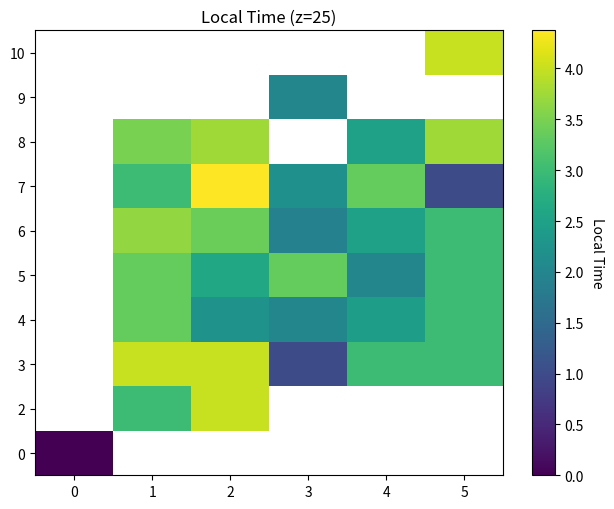

True or false: 4 has a value of 3.0 at 5.

True